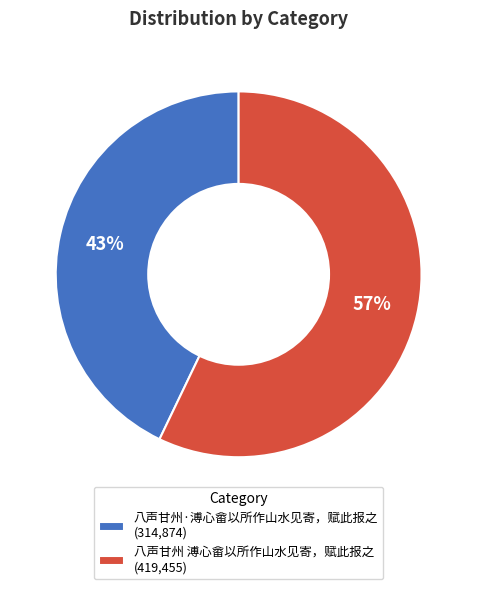

Approximately how many times larger is the value at 八声甘州·溥心畲以所作山水见寄，赋此报之 compared to 八声甘州 溥心畲以所作山水见寄，赋此报之?

0.8